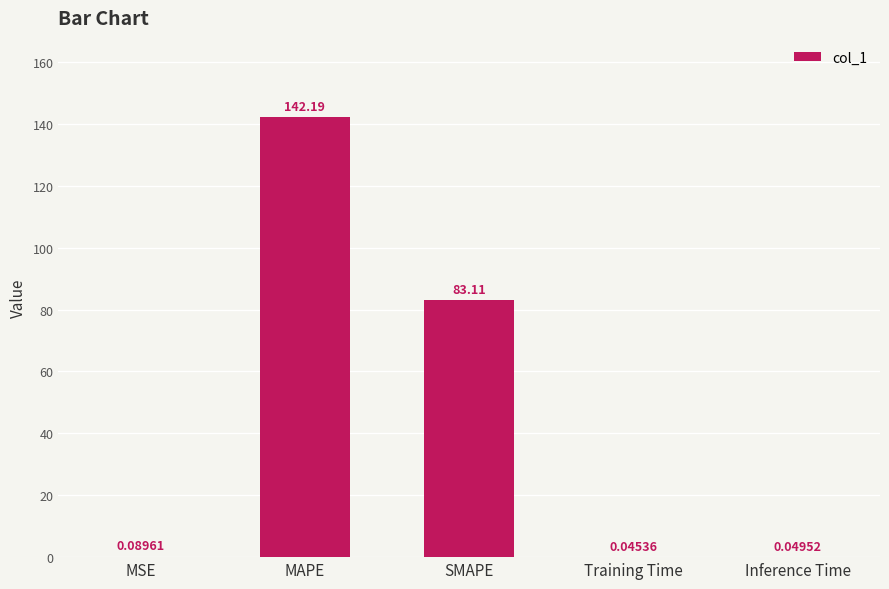

Does the chart contain stacked bars?

No